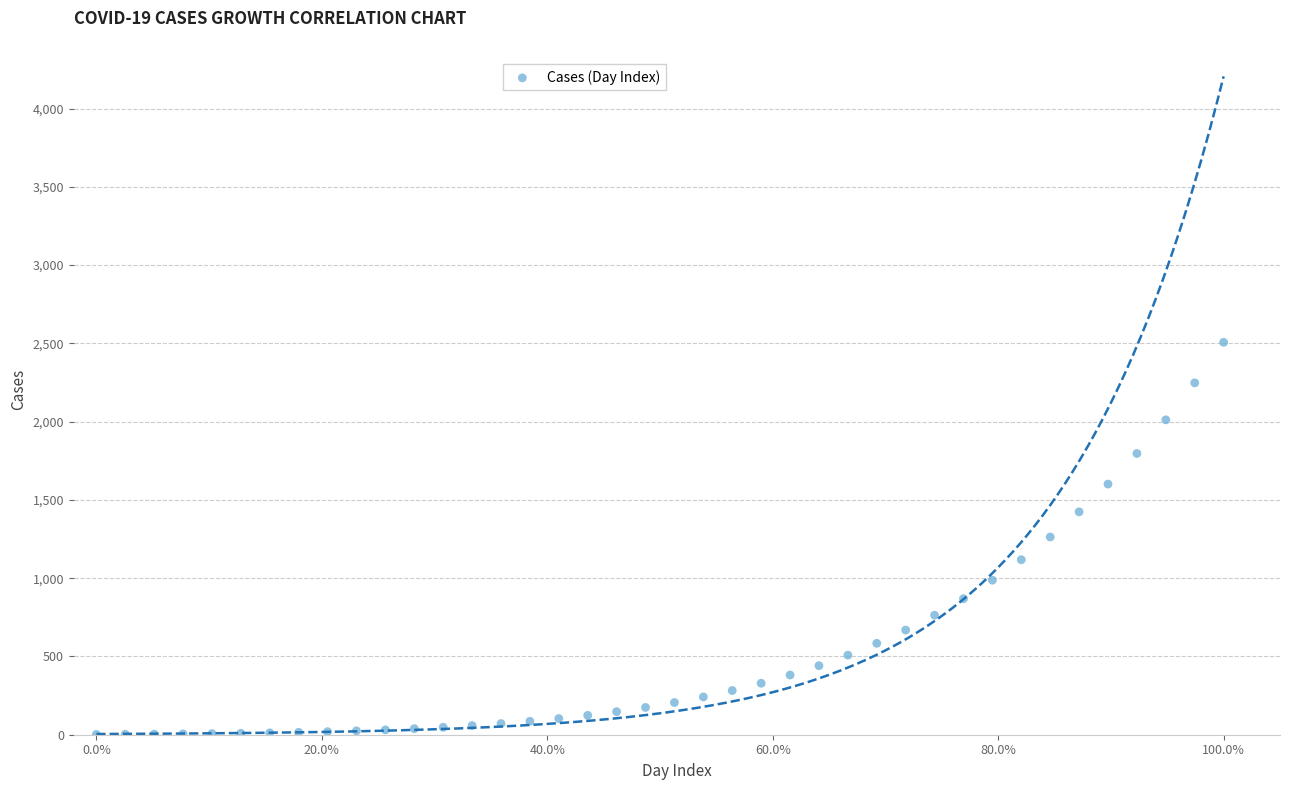

What is the range of Y values (max minus min)?

2504.6